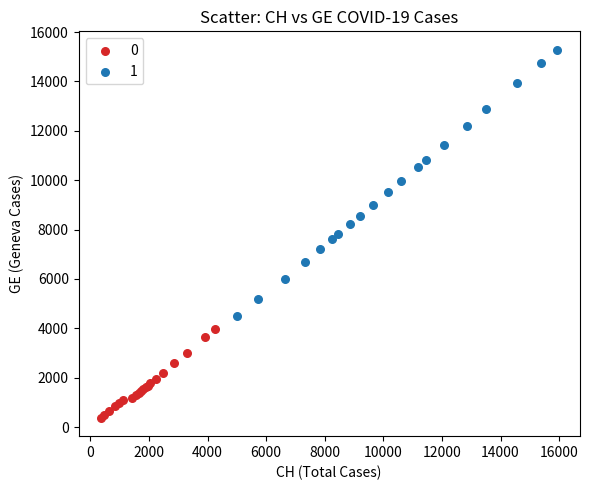

Which series has the largest Y range (max minus min)?

1